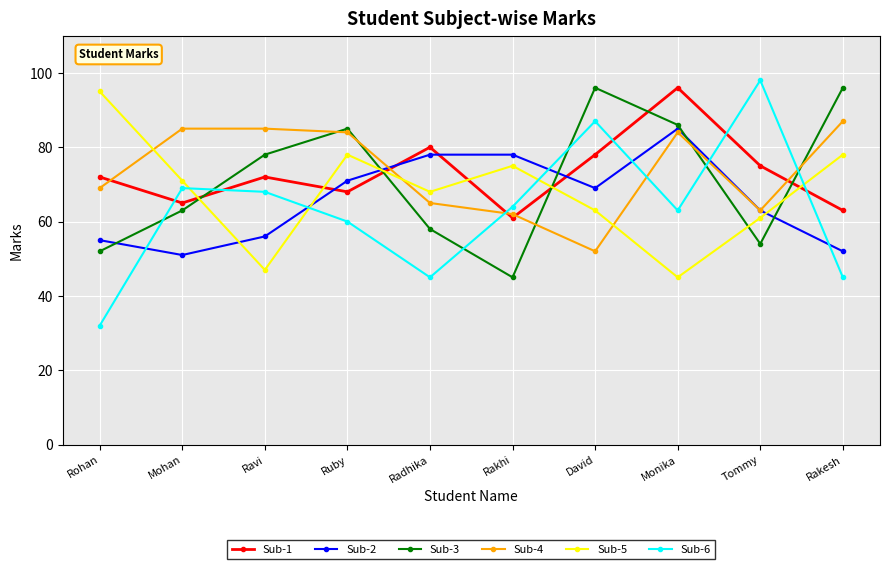

In Sub-1, how many points are lower than both neighbors (excluding endpoints)?

3